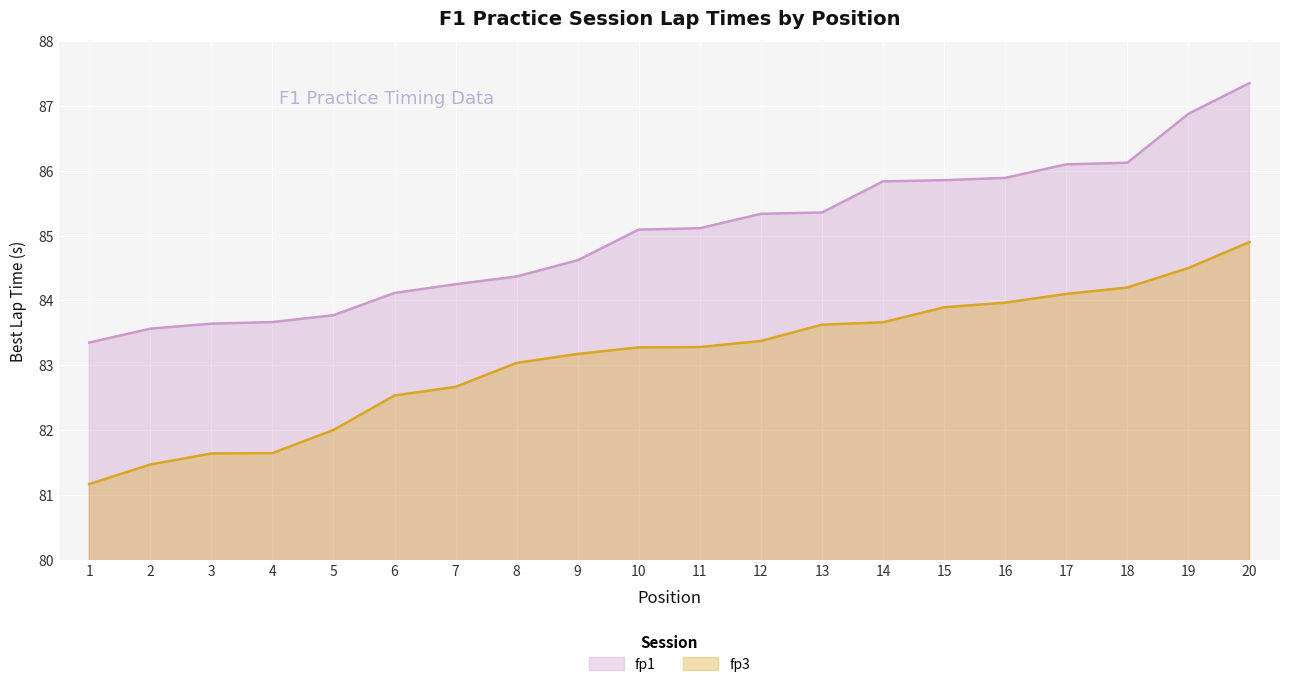

How many values in the fp3 series are below 83?

7